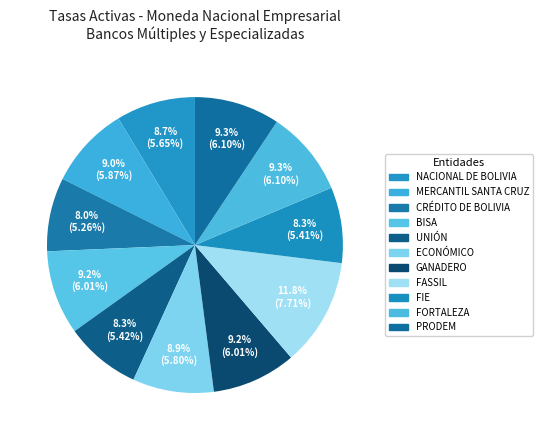

Count the number of slices in the pie.

11